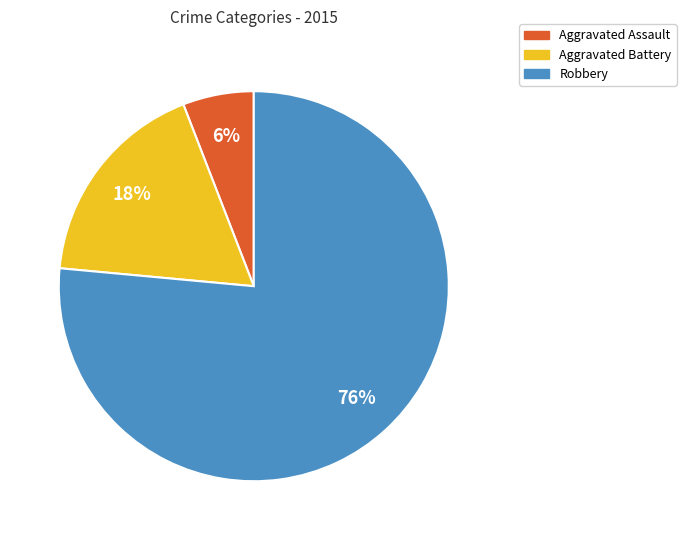

Is Aggravated Assault the majority of the pie?

No